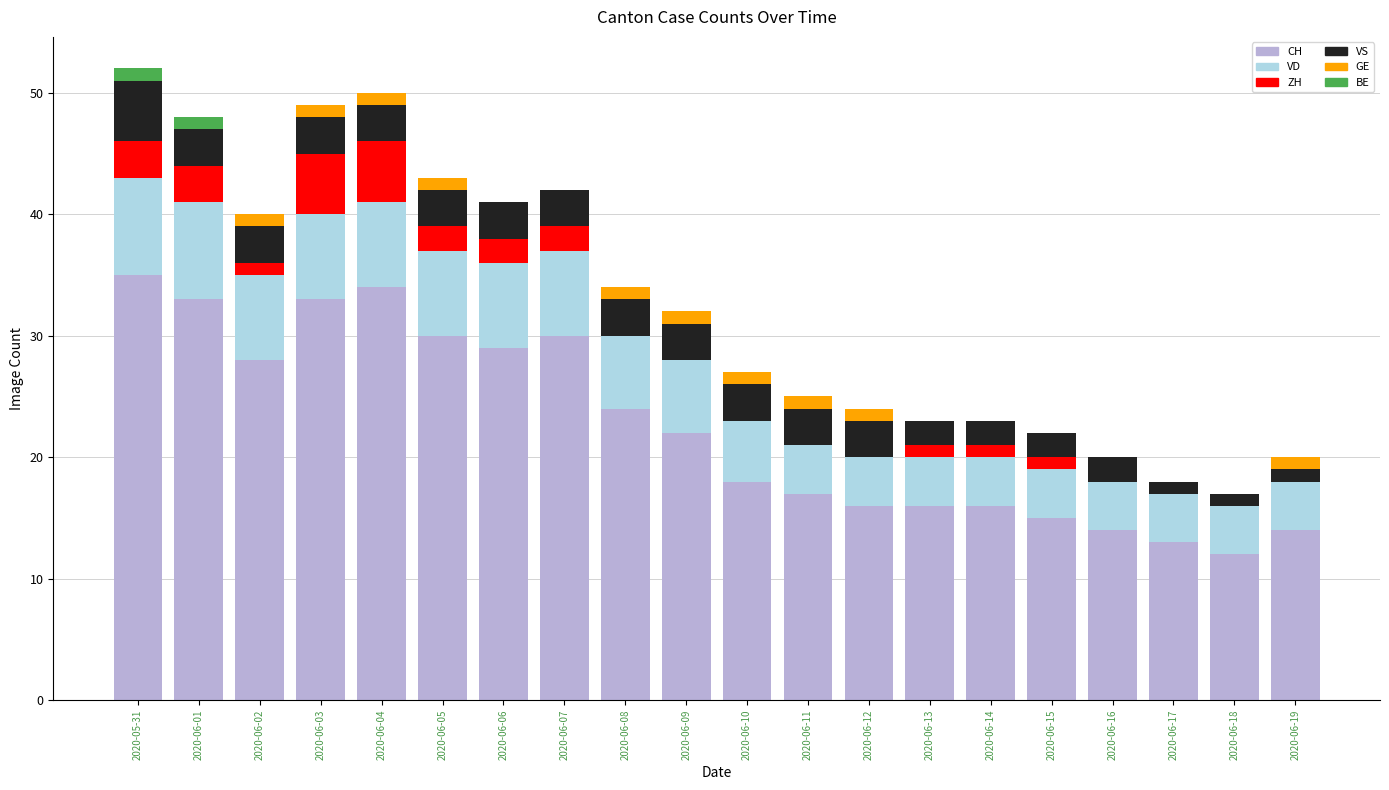

True or false: CH has a value of 33 at 2020-06-03.

True